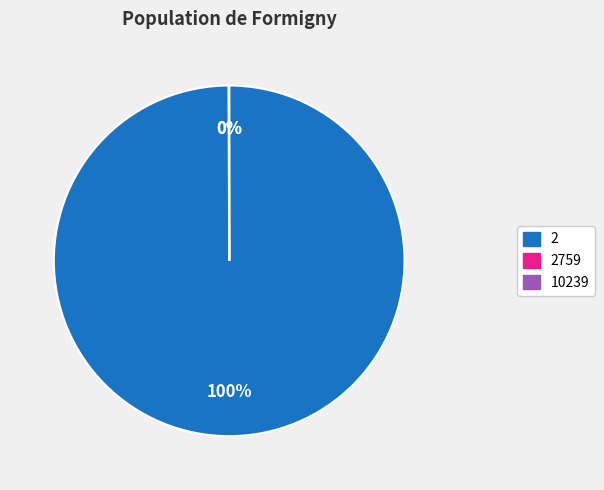

To the nearest percent, what is the average slice percentage?

33%